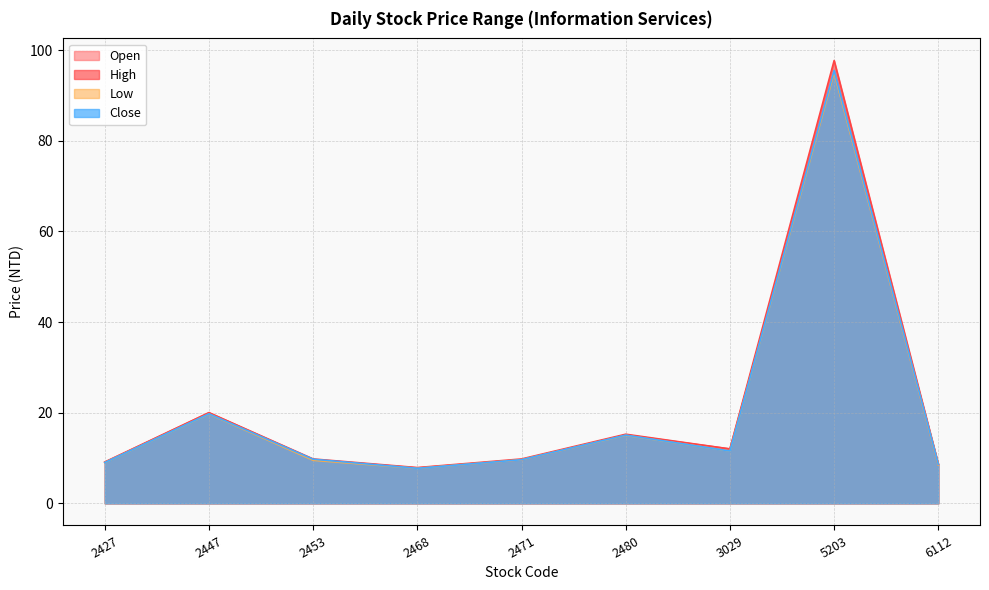

What is the difference between the highest and lowest values at 6112?

0.2